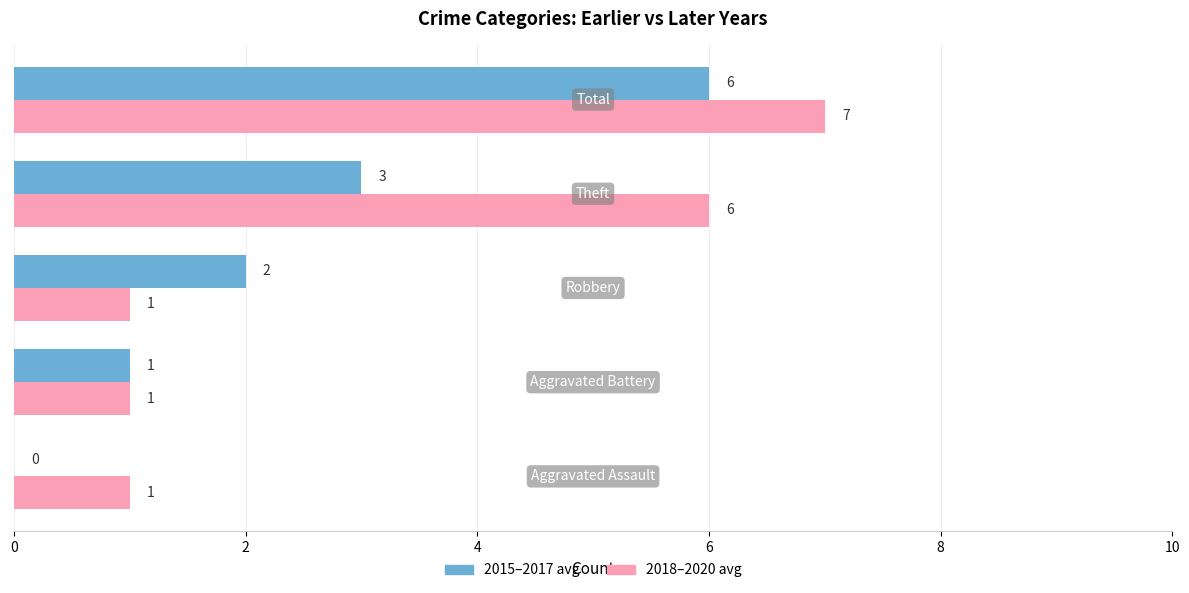

What is the maximum value for 2015–2017 avg?

6